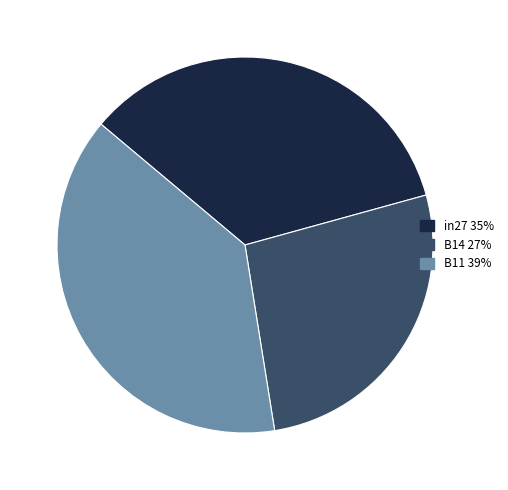

Is it true that in27 is 35% of the pie?

True